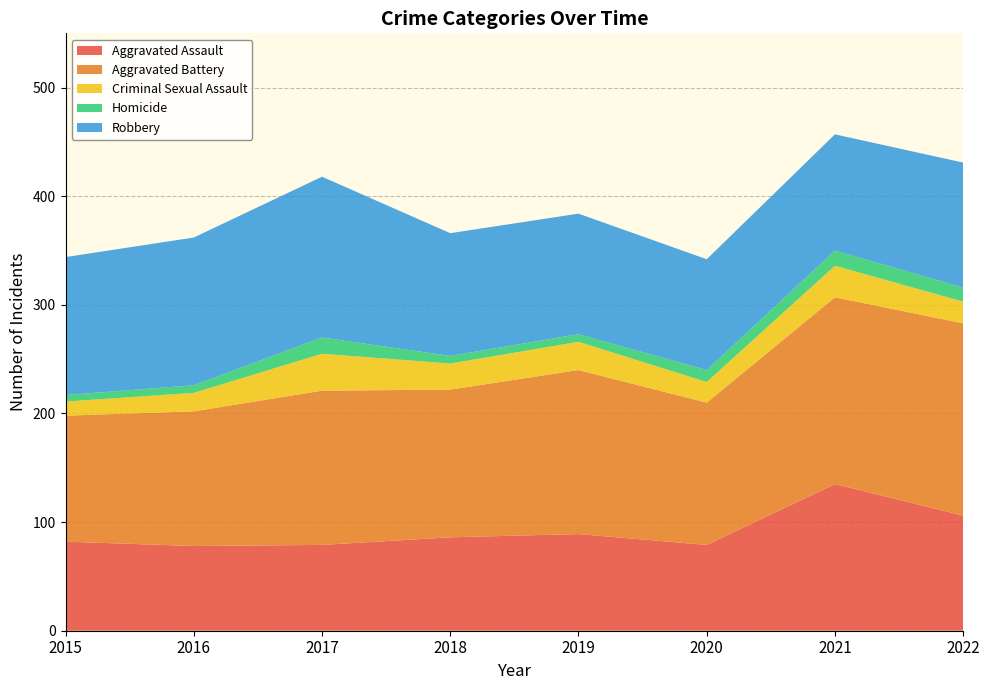

Reading left to right, transcribe all the data shown in this chart.

Aggravated Assault: 82	78	79	86	89	79	135	106
Aggravated Battery: 116	124	142	136	151	131	172	177
Criminal Sexual Assault: 13	17	34	24	26	19	29	20
Homicide: 6	7	15	7	7	11	14	13
Robbery: 127	136	148	113	111	102	107	115